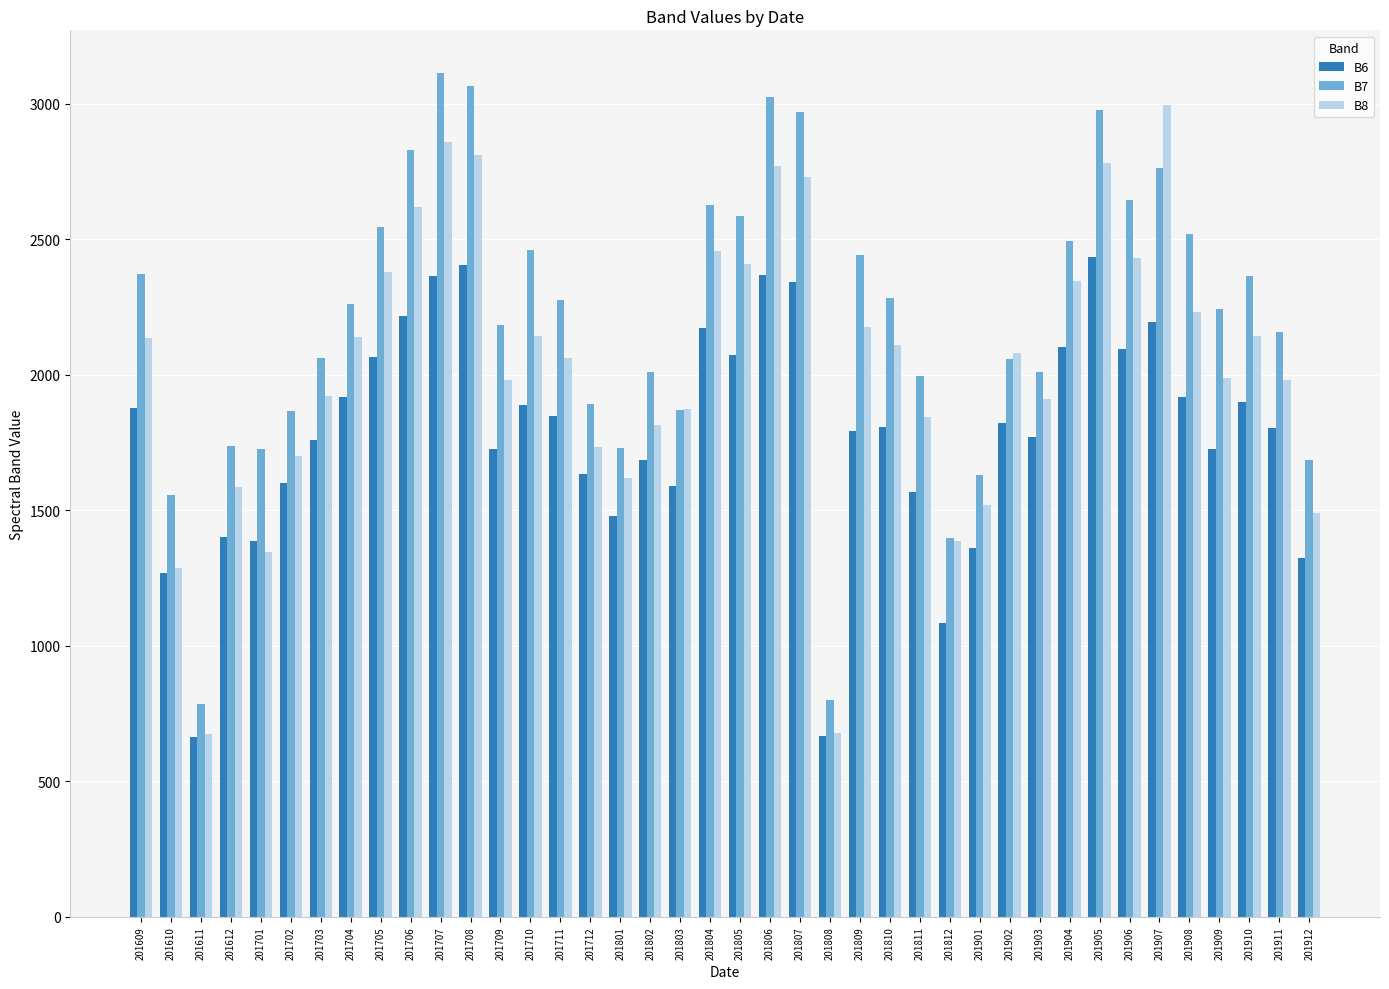

The value of B7 at 201806 is 3023. True or false?

True